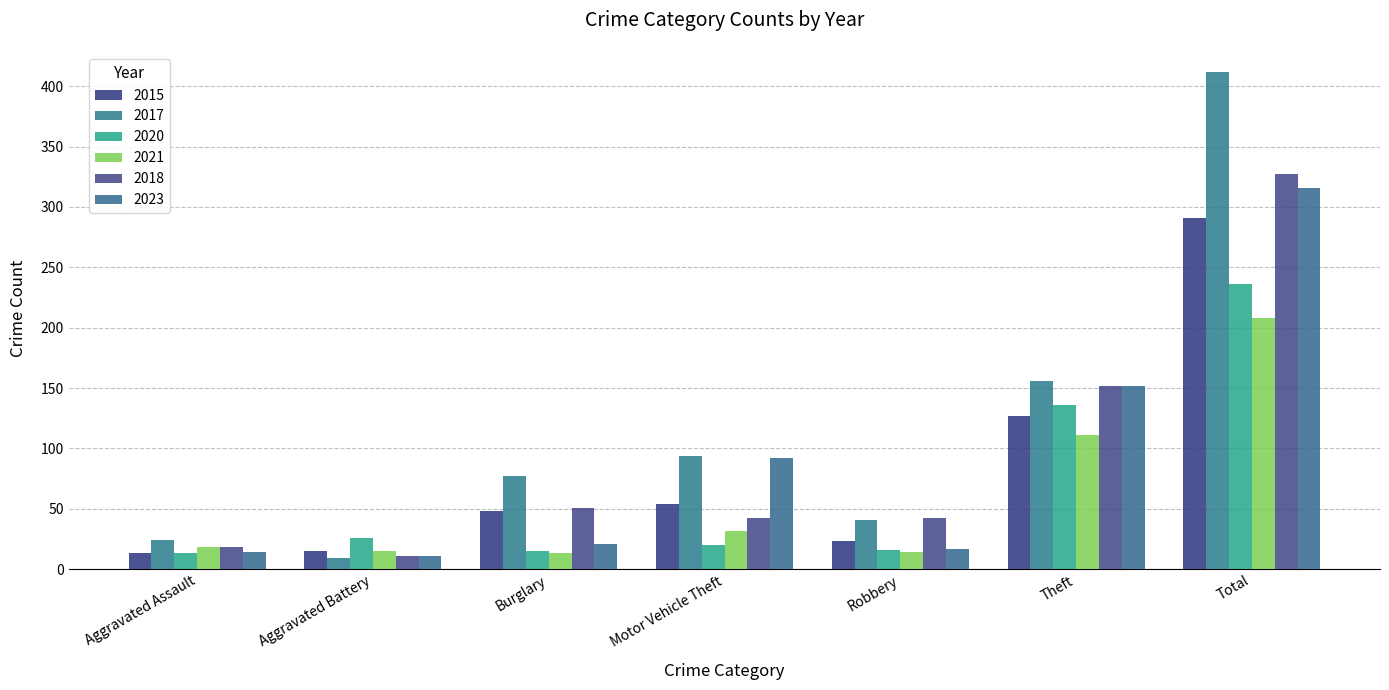

What is the average value of the 2018 series?

92